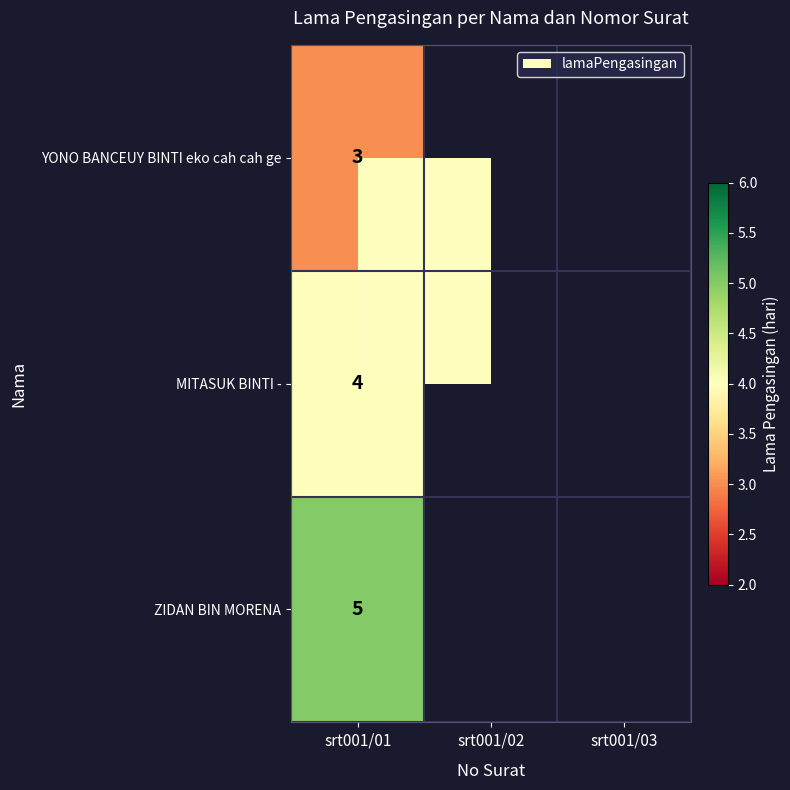

How many data points does each series have?

3